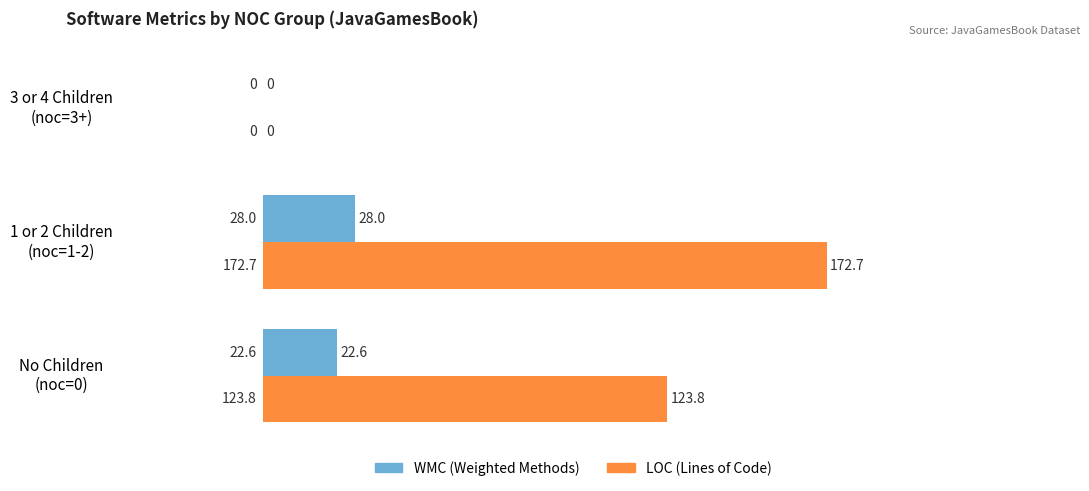

What is the sum of all WMC (Weighted Methods) values?

50.6